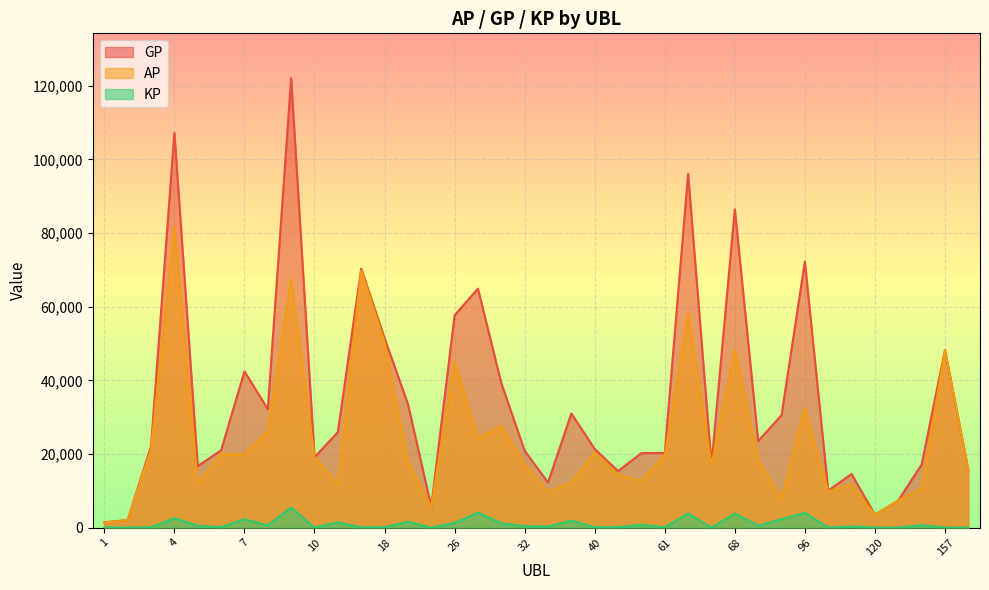

List the series in order of their overall mean, lowest first.

KP, AP, GP